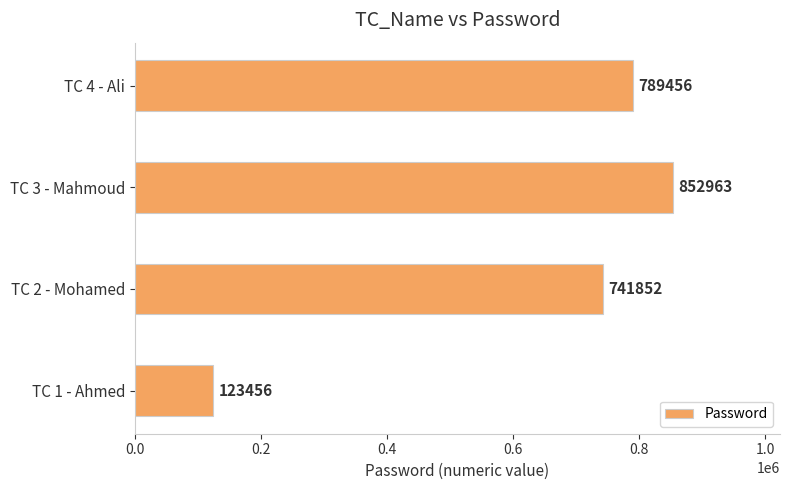

List the labels in order of value, largest first.

TC 3 - Mahmoud, TC 4 - Ali, TC 2 - Mohamed, TC 1 - Ahmed